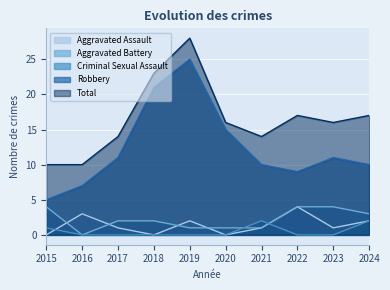

True or false: Total and Aggravated Assault intersect in this chart.

False